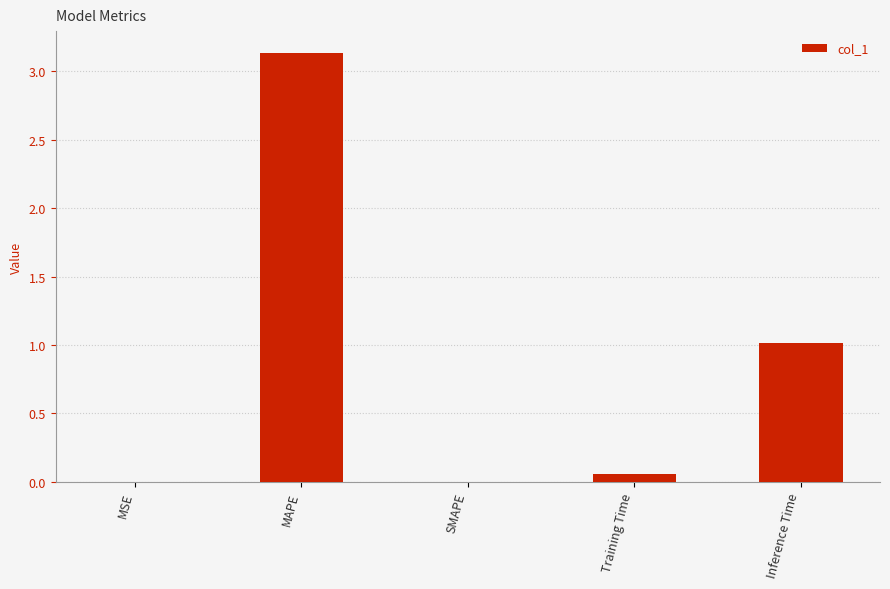

What is the sum of all values?

4.2